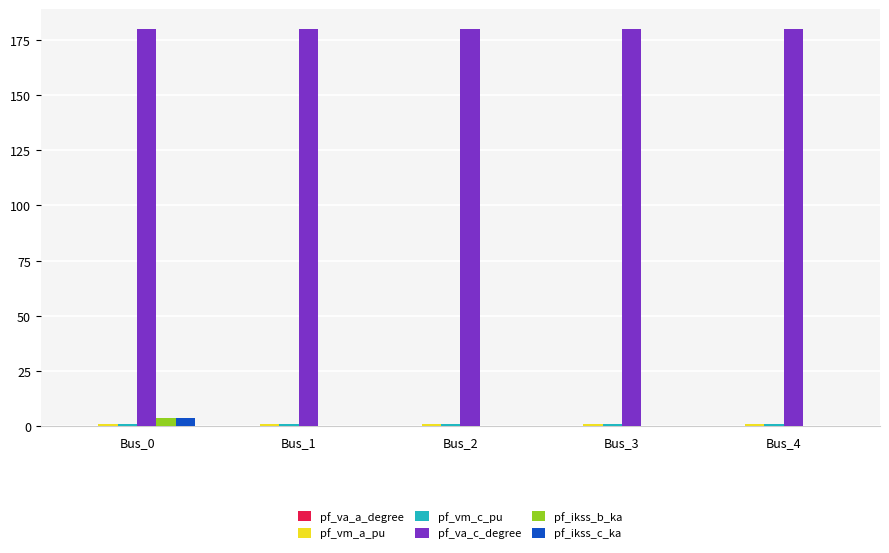

The pf_ikss_c_ka series shows 3.6 at Bus_0. True or false?

True